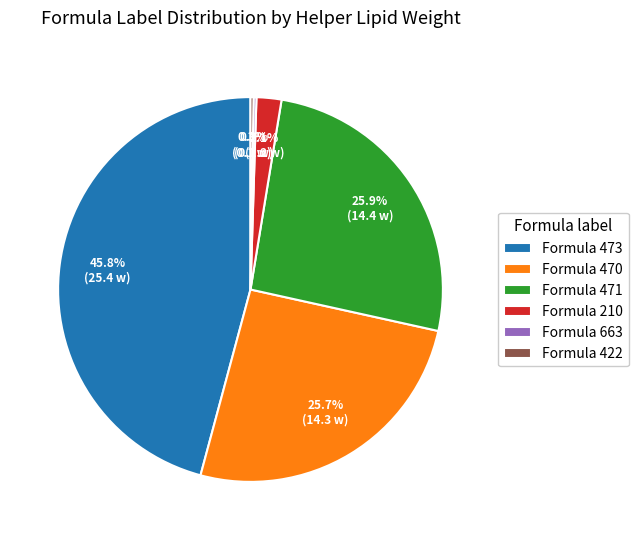

What percentage is NOT represented by Formula 470?

74.3%